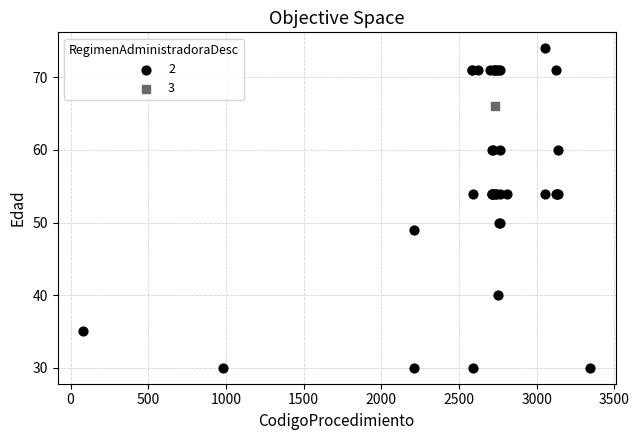

What are all the series names shown in the legend?

2, 3